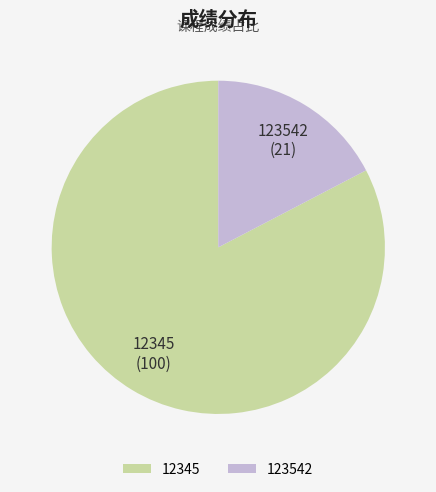

What is the majority slice?

12345